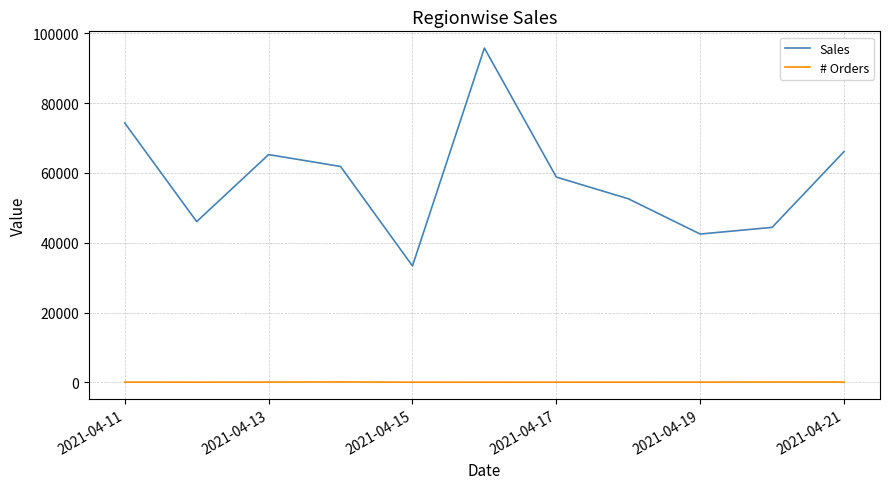

Which series has the largest total across all categories?

Sales